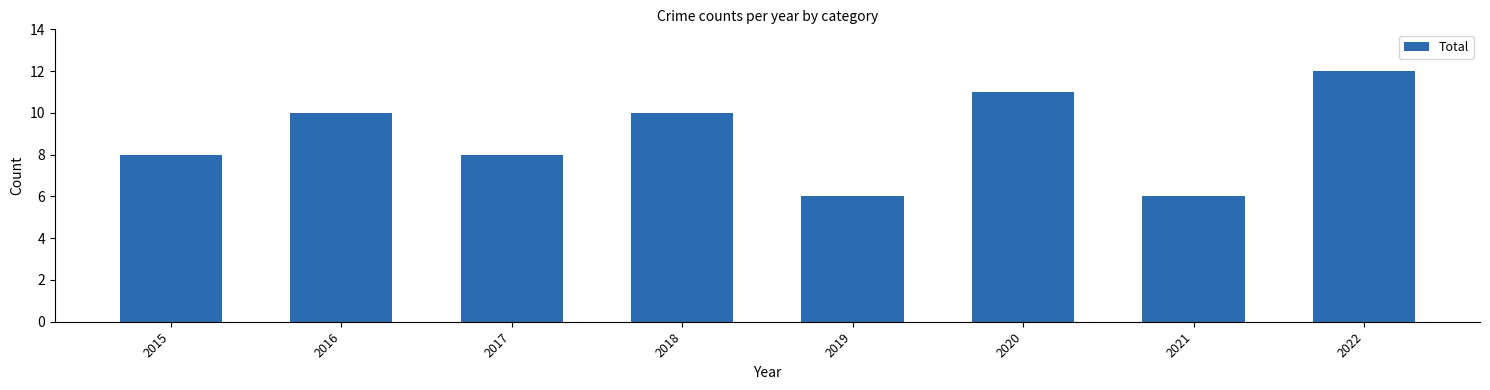

What is the ratio of the value at 2017 to the value at 2021?

1.3